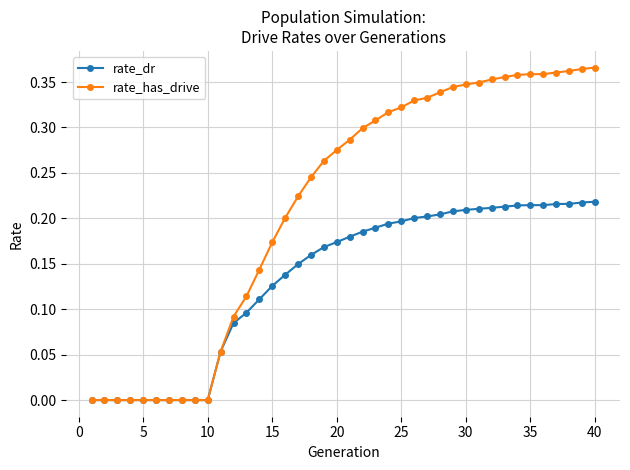

What are all the series names shown in the legend?

rate_dr, rate_has_drive